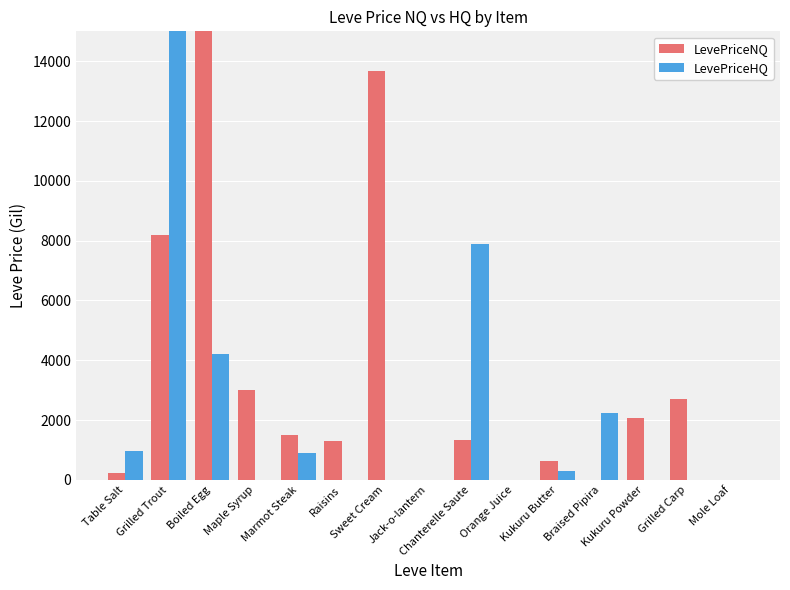

True or false: LevePriceHQ has a value of 0.0 at Raisins.

True